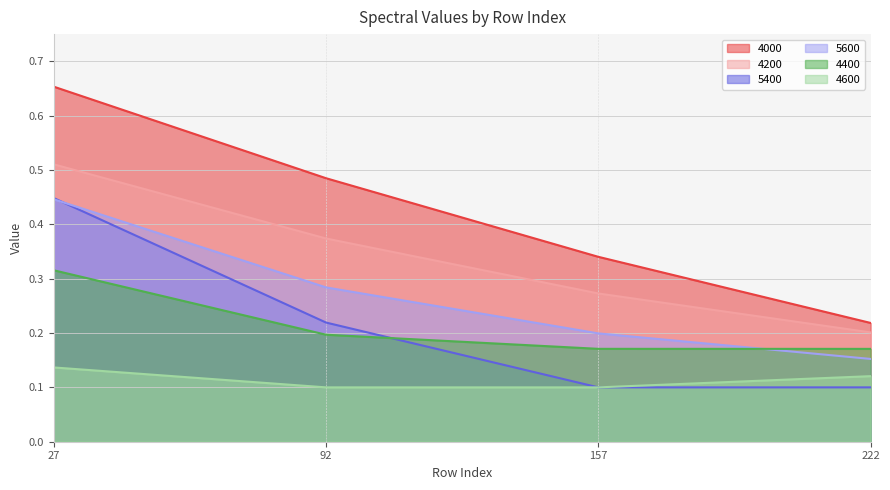

List the series in order of their peak value, lowest first.

4600, 4400, 5600, 5400, 4200, 4000